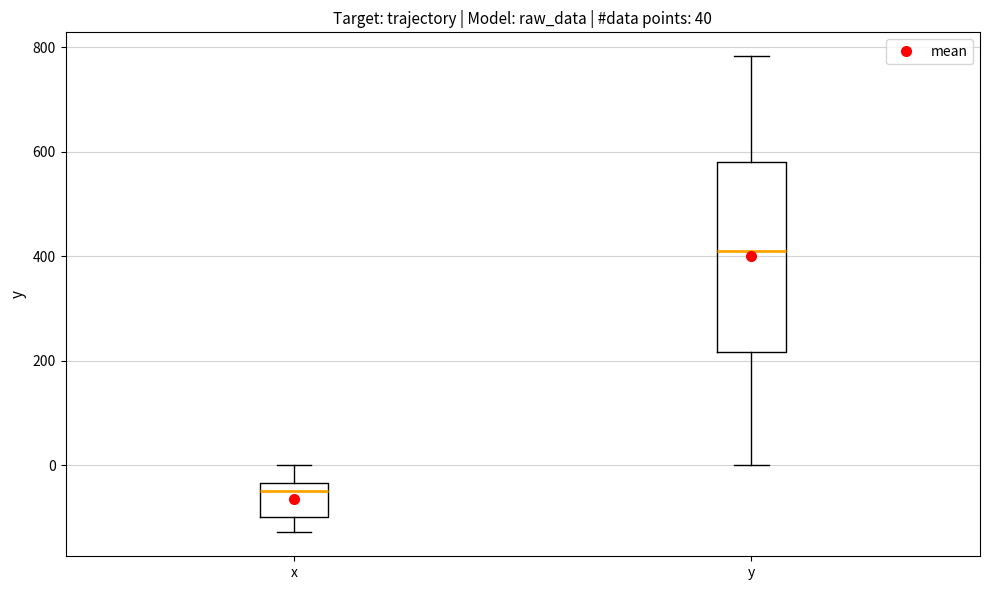

Comparing the boxes themselves (not the whiskers), which one is the tallest?

y